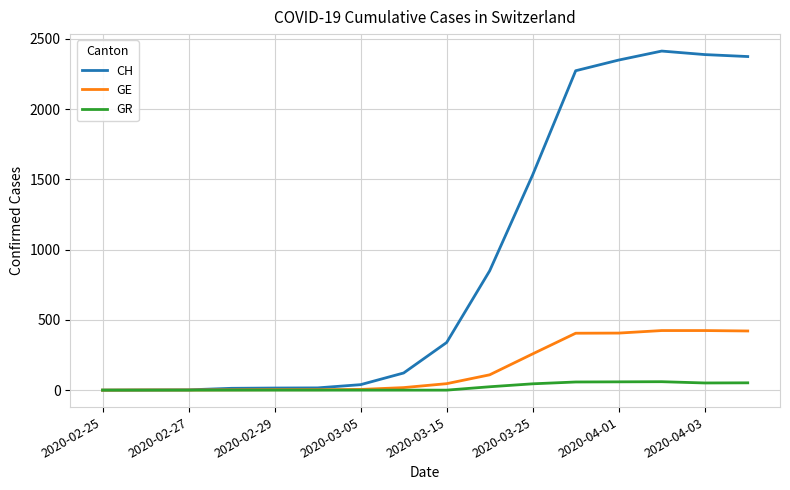

List the series in order of their overall mean, lowest first.

GR, GE, CH